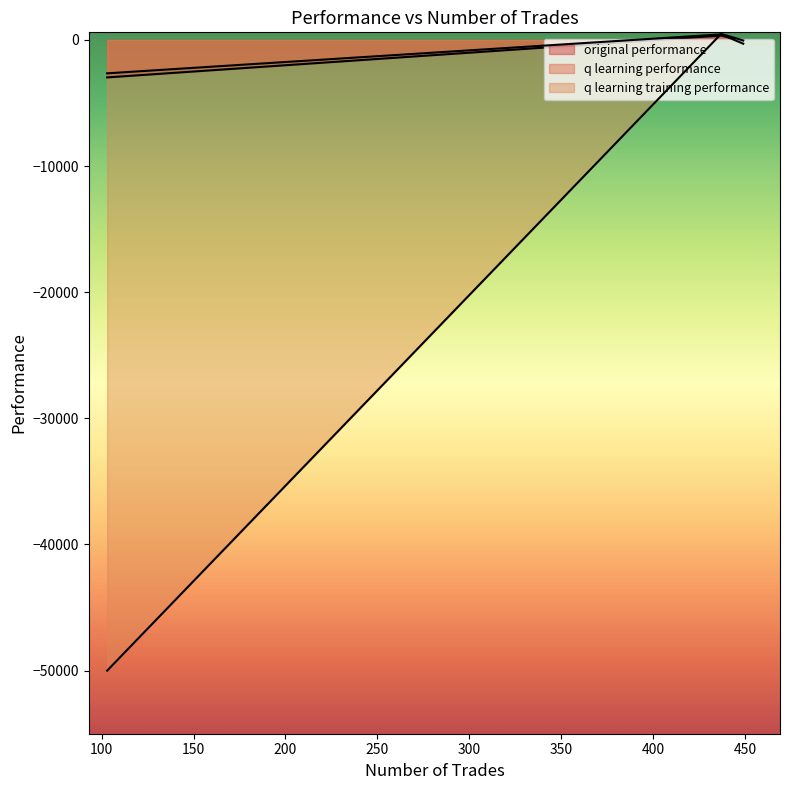

What are all the series names shown in the legend?

original performance, q learning performance, q learning training performance